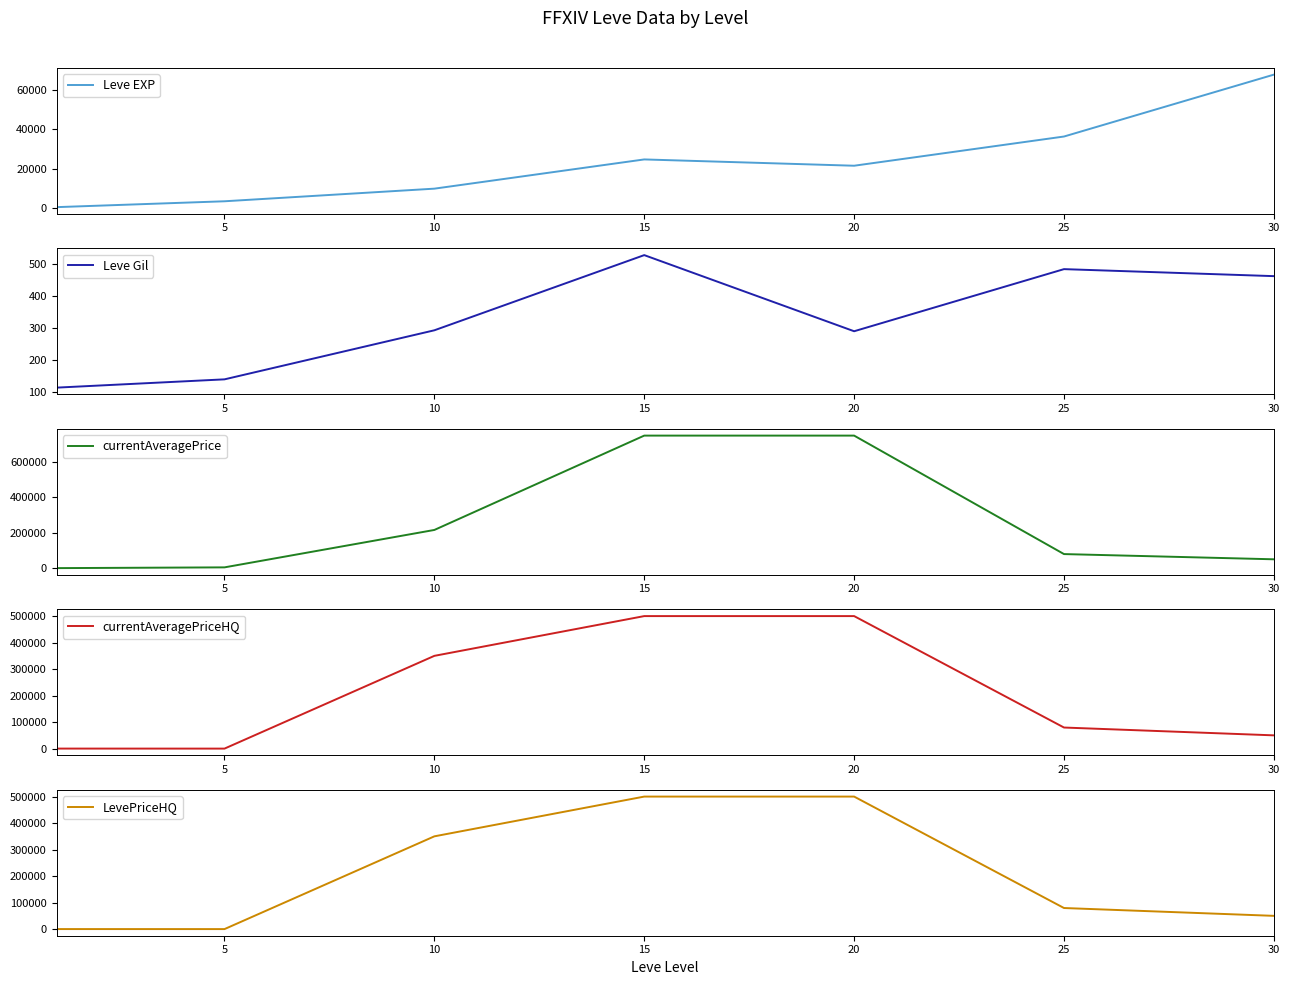

What is the difference between the Leve EXP values at 25 and 5?

32790